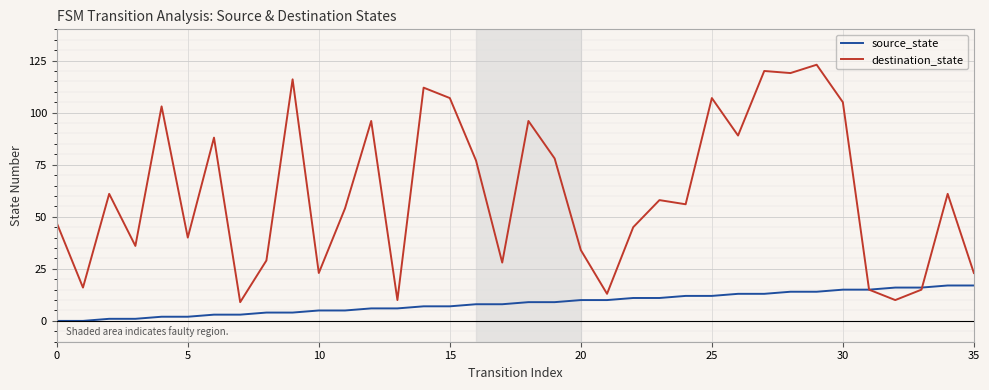

Is this an area chart (filled region under the line)?

No